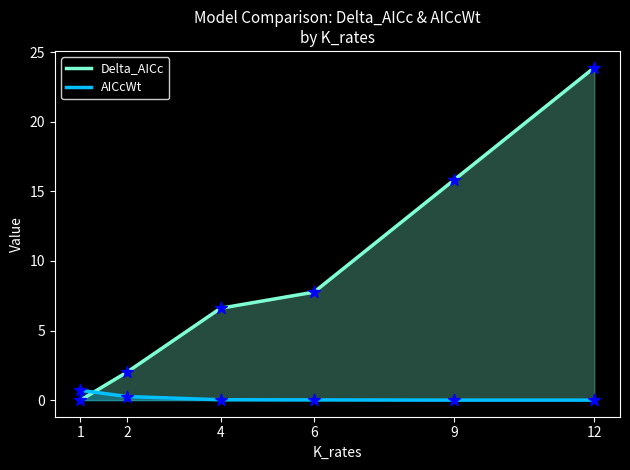

Which series reaches the maximum Y coordinate?

Delta_AICc